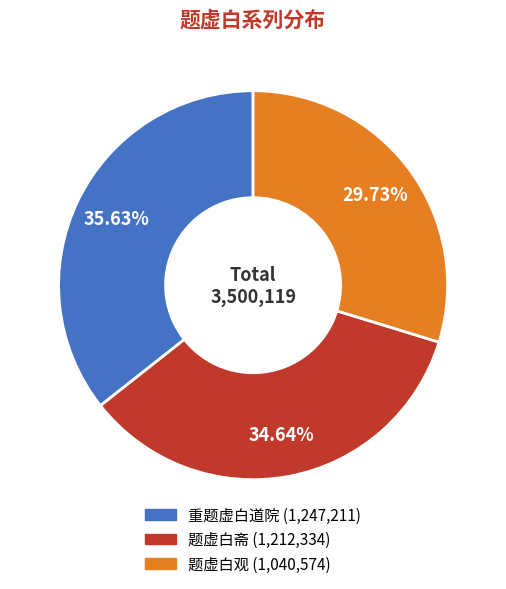

Does 重题虚白道院 represent more than half of the total?

No